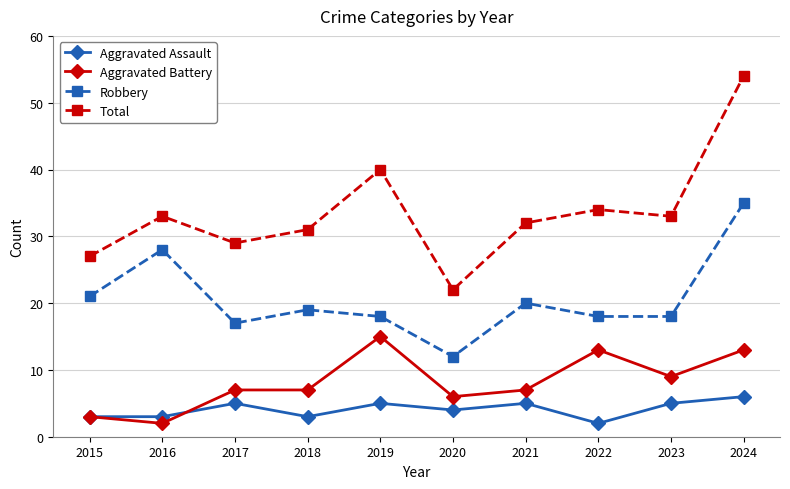

Between 2023 and 2024, which series saw the biggest shift?

Total